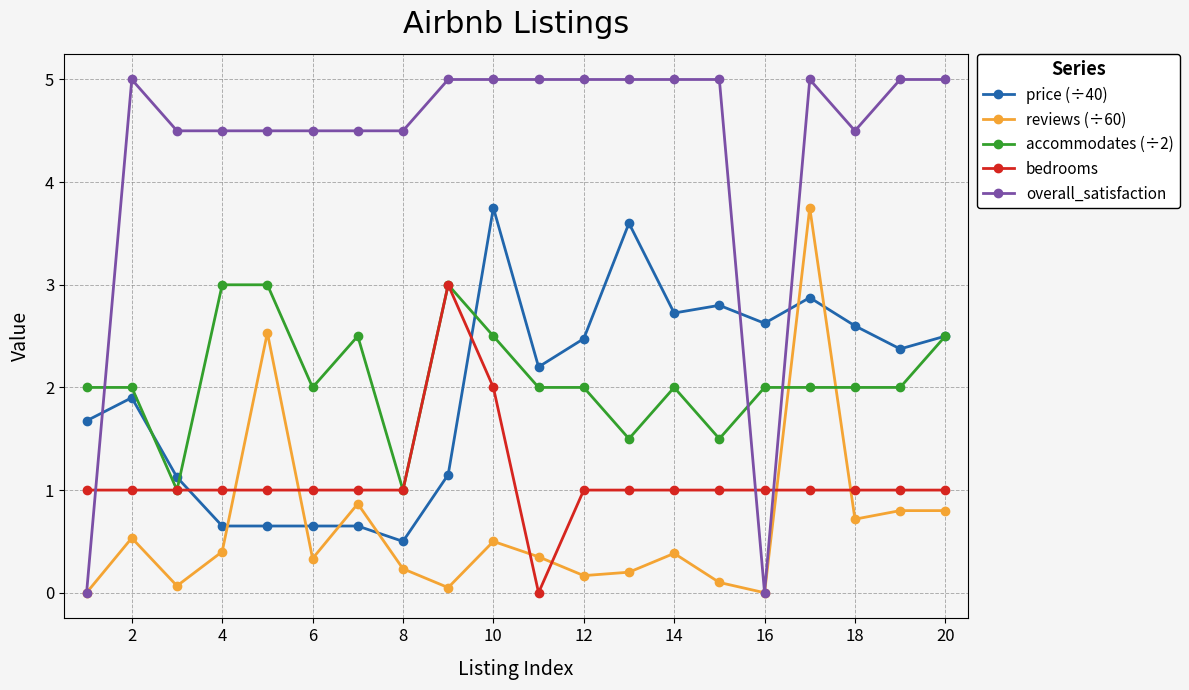

True or false: reviews (÷60) has more than 2 interior local peaks.

True